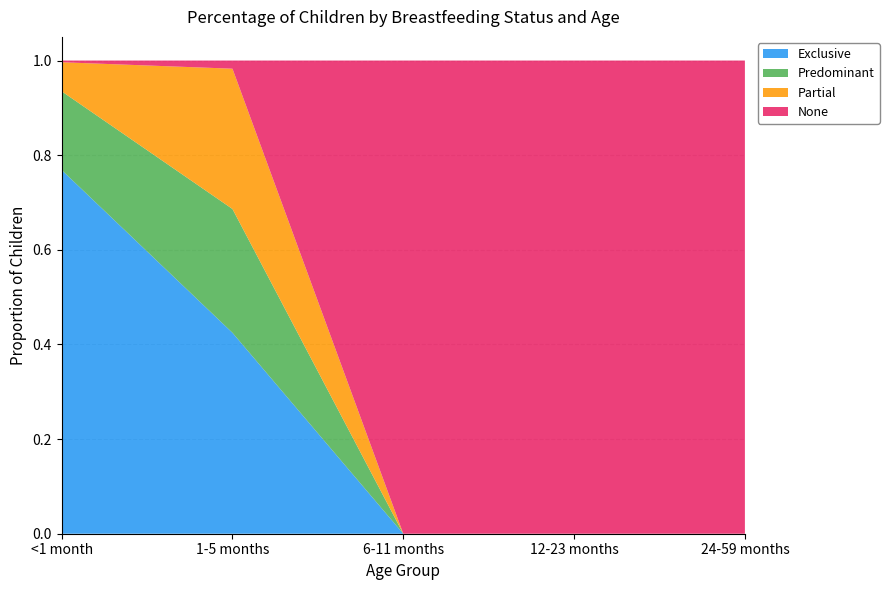

Reading left to right, what are all the values shown in this chart?

Exclusive: <1 month=0.8	1-5 months=0.4	6-11 months=0.0	12-23 months=0.0	24-59 months=0.0
Predominant: <1 month=0.2	1-5 months=0.3	6-11 months=0.0	12-23 months=0.0	24-59 months=0.0
Partial: <1 month=0.1	1-5 months=0.3	6-11 months=0.0	12-23 months=0.0	24-59 months=0.0
None: <1 month=0.0	1-5 months=0.0	6-11 months=1.0	12-23 months=1.0	24-59 months=1.0